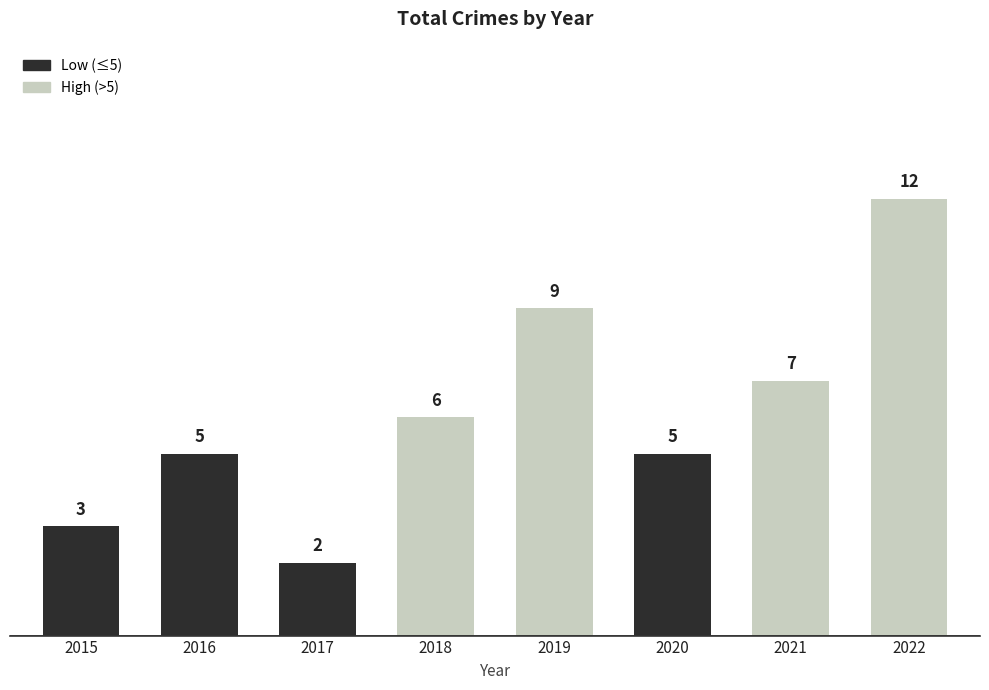

Read the value at 2019.

9